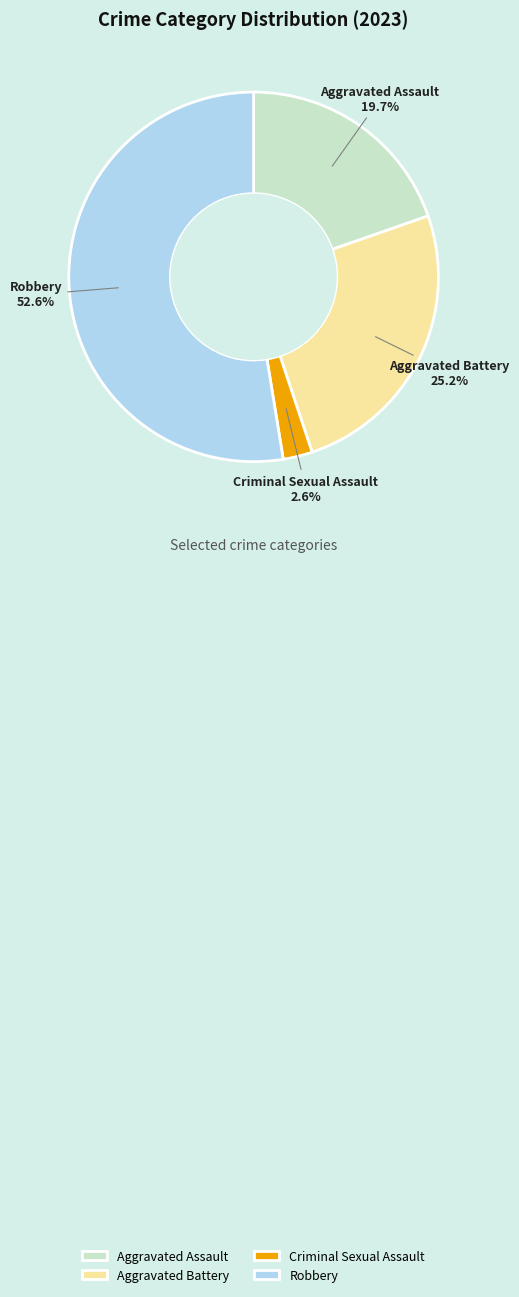

Which category has the smallest portion of the pie?

Criminal Sexual Assault